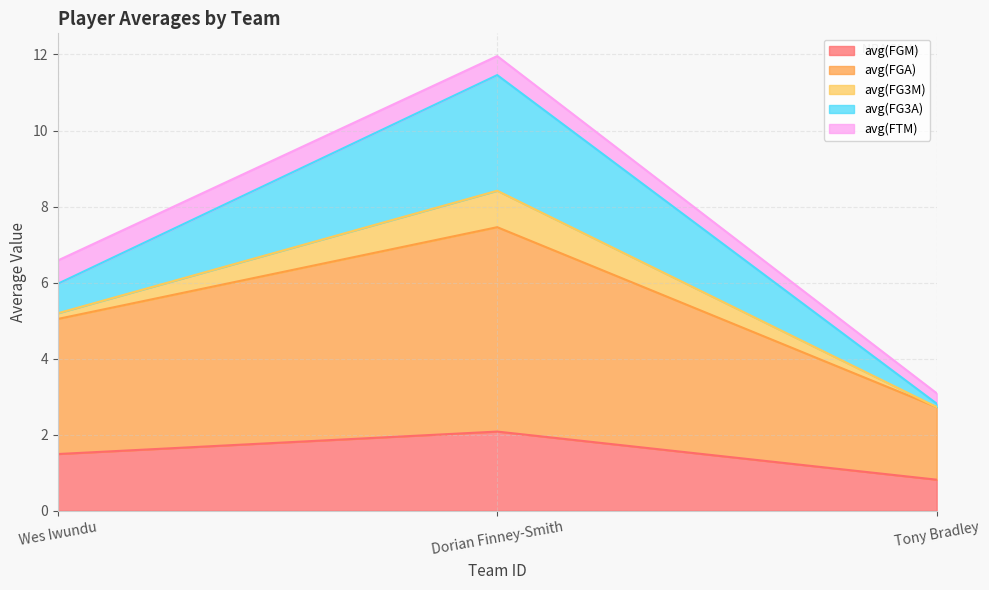

What is the lowest value of the avg(FGM) series?

0.8